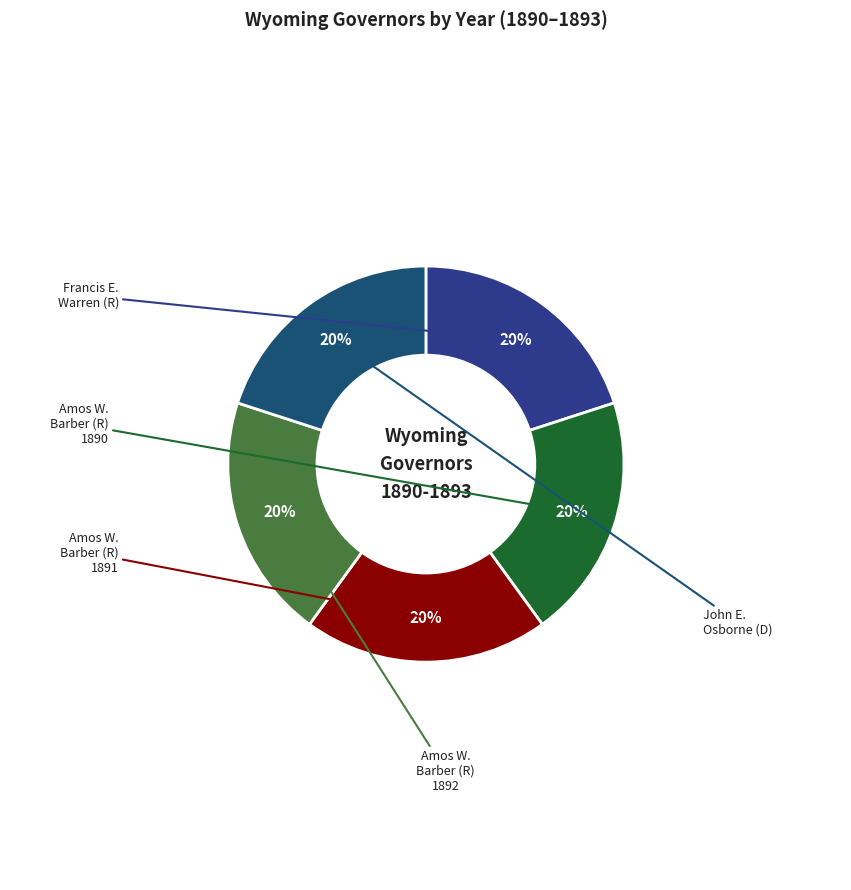

The Amos W. Barber (R) 1891 slice represents 20% of the pie. True or false?

True